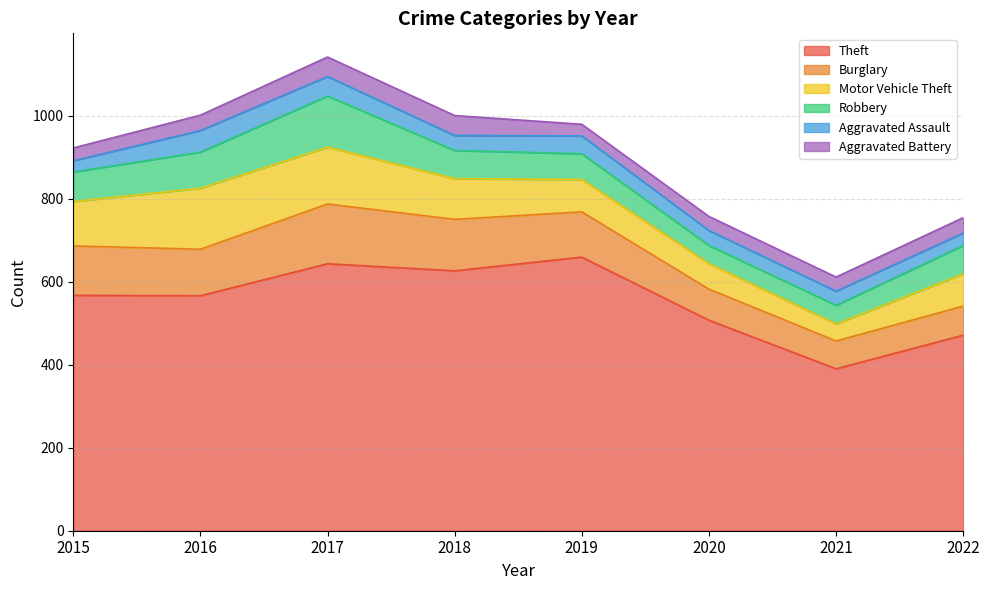

Rank the categories by Robbery value from lowest to highest.

2020, 2021, 2019, 2018, 2022, 2015, 2016, 2017